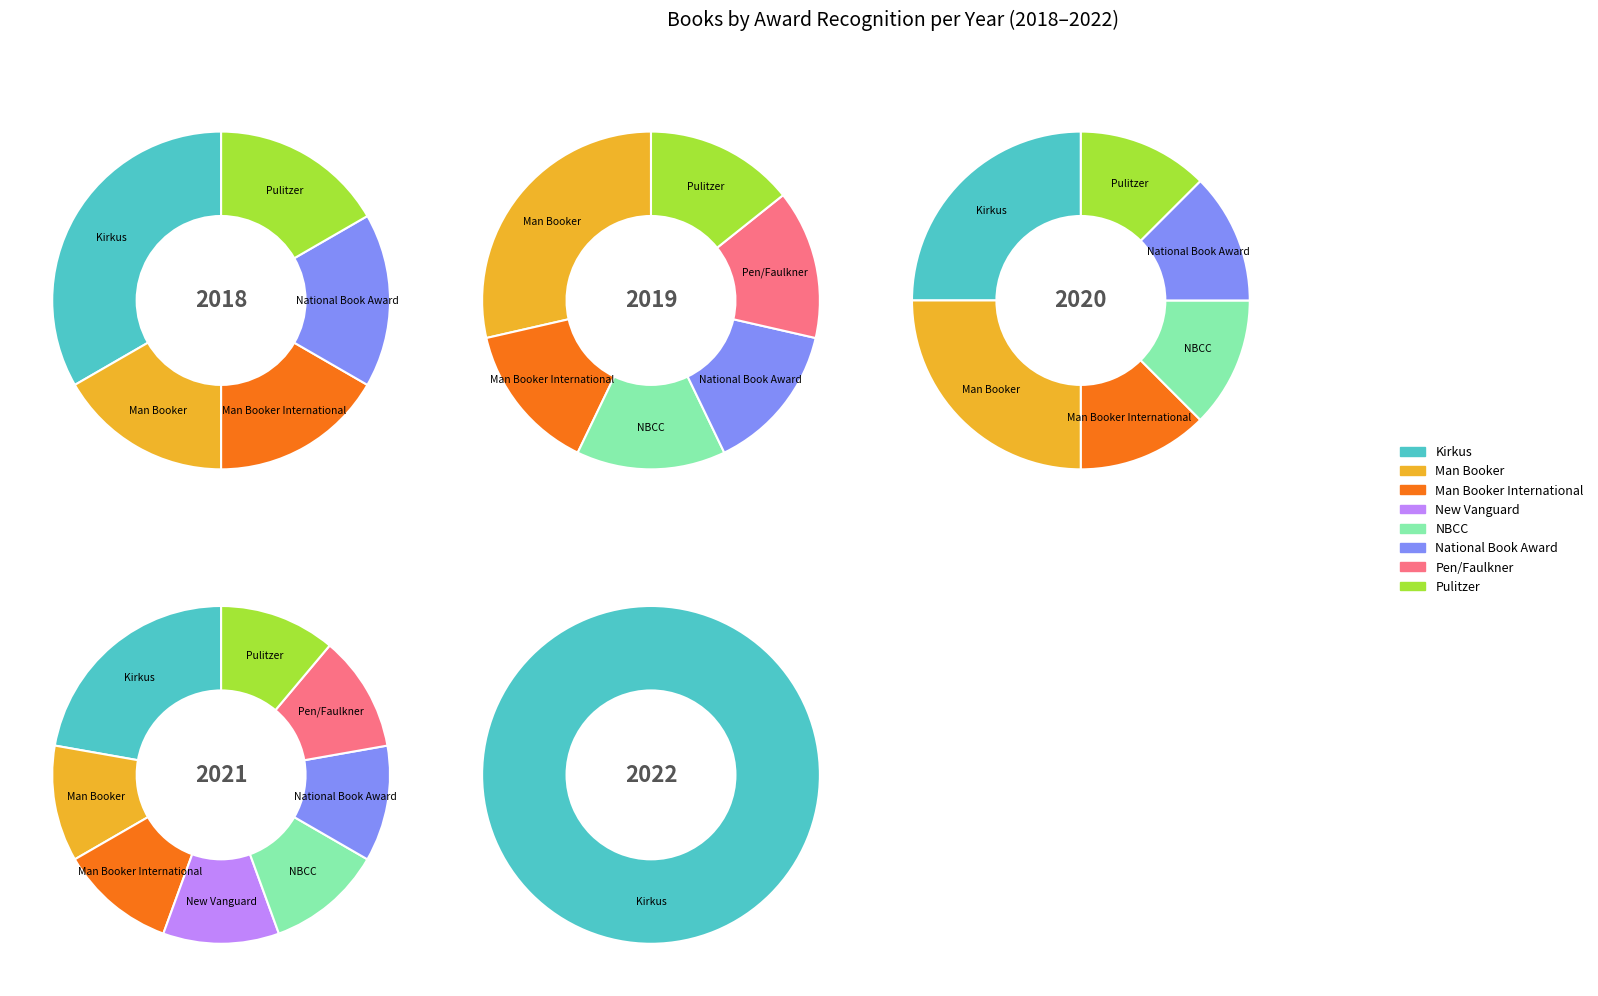

What percentage is the 1 slice, to the nearest percent?

20%